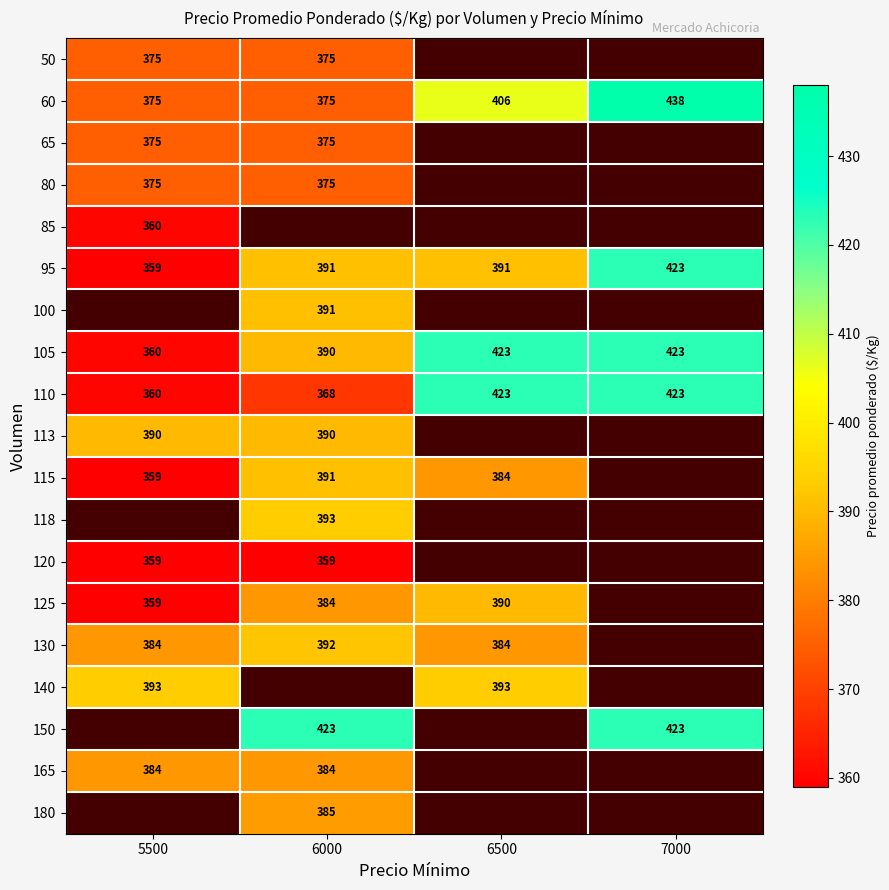

Between 6500 and 6000, which is larger?

6000